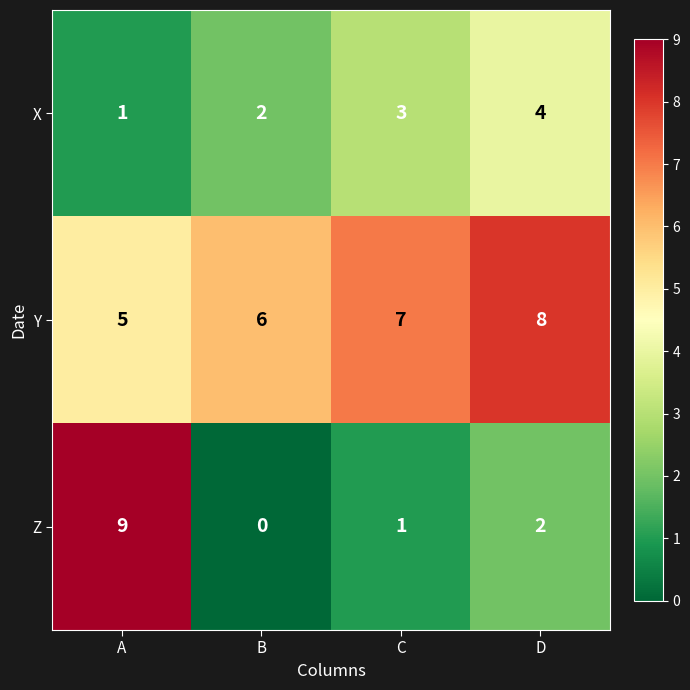

Count the Z values in the range 1 to 9.

3